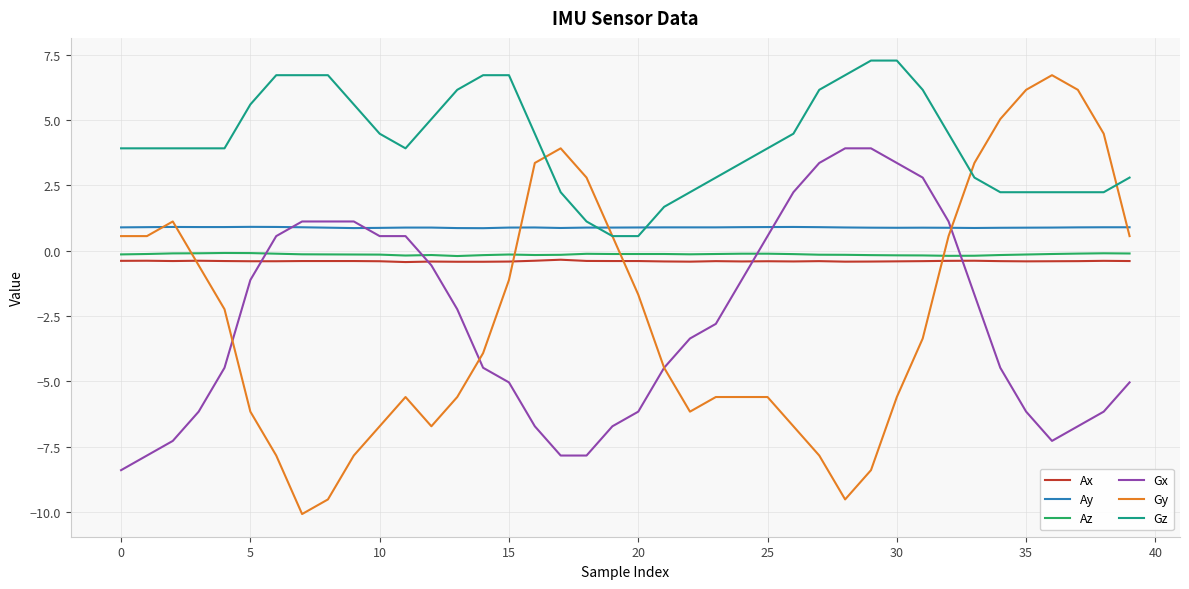

Which series has the largest range (max minus min)?

Gy